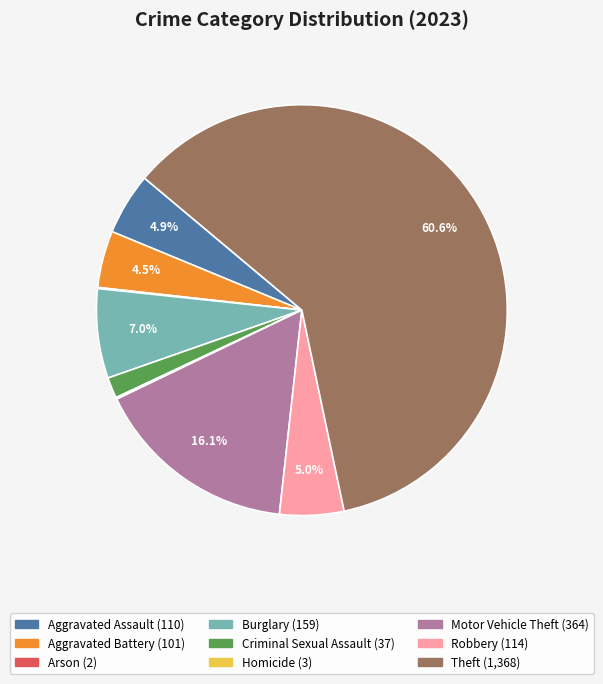

Which has a higher value, Burglary or Motor Vehicle Theft?

Motor Vehicle Theft